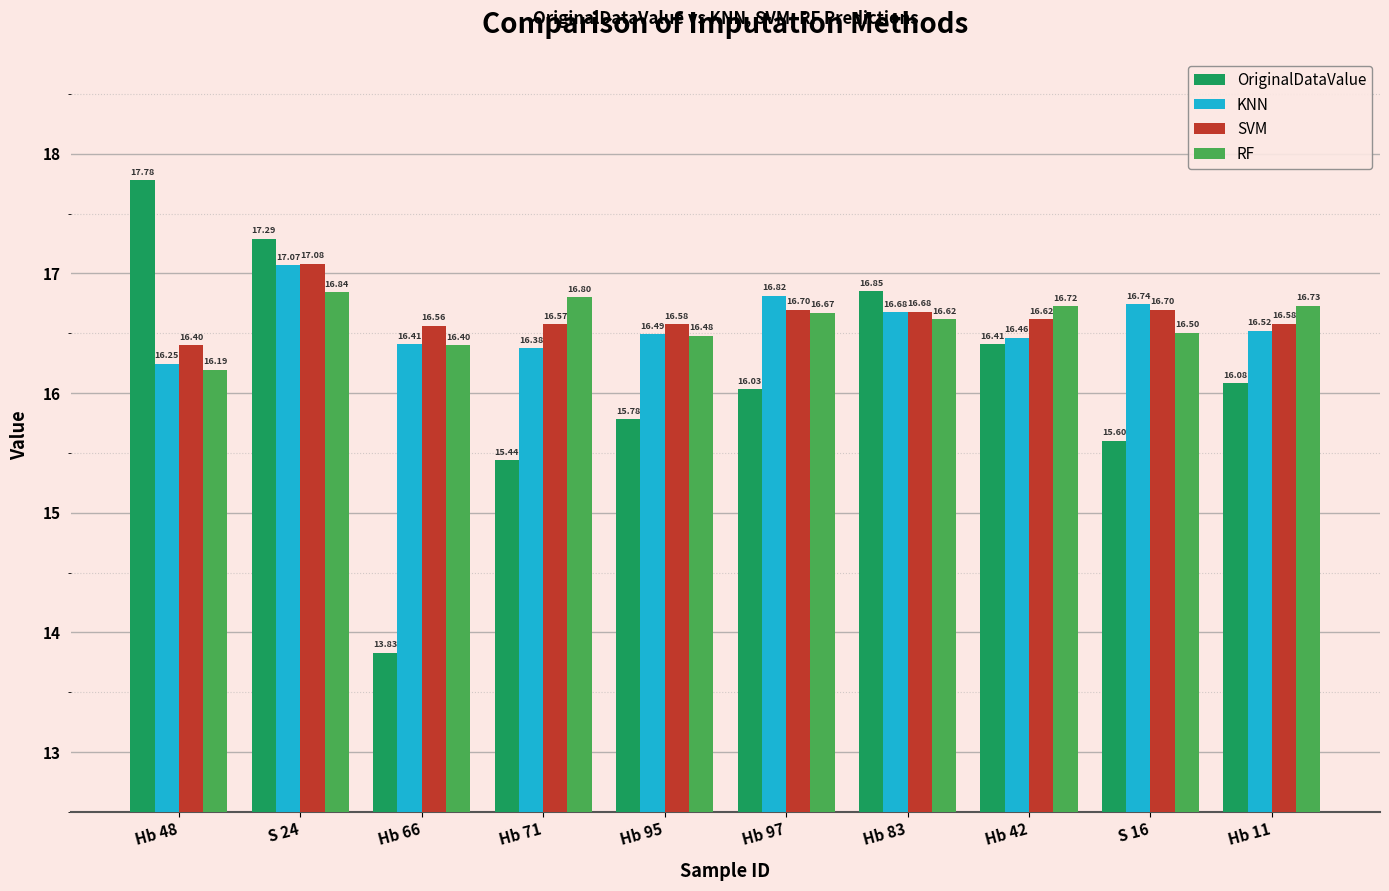

Rank the series at S 16 from highest to lowest value.

KNN, SVM, RF, OriginalDataValue